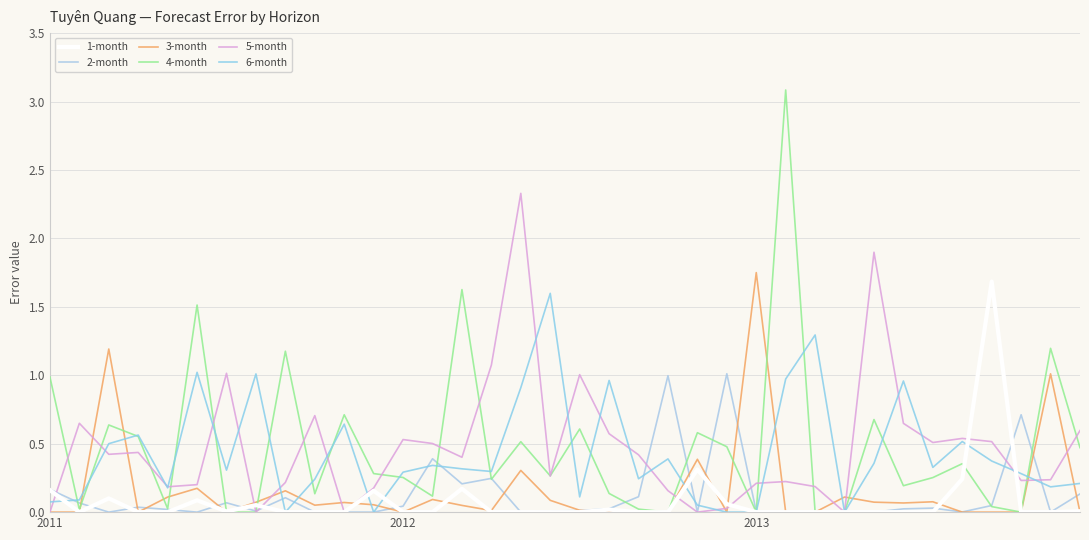

How many lines are shown in the chart?

6